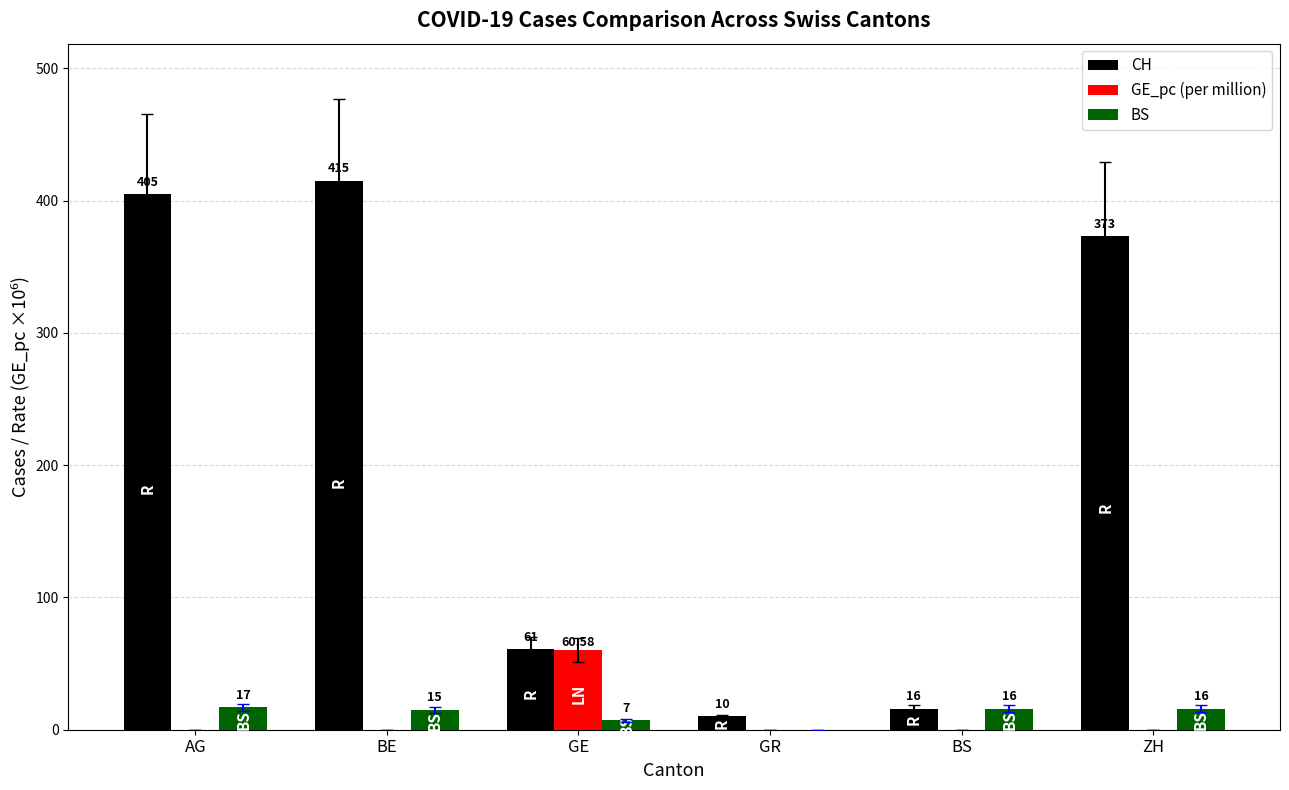

The value of CH at GE is 61.0. True or false?

True